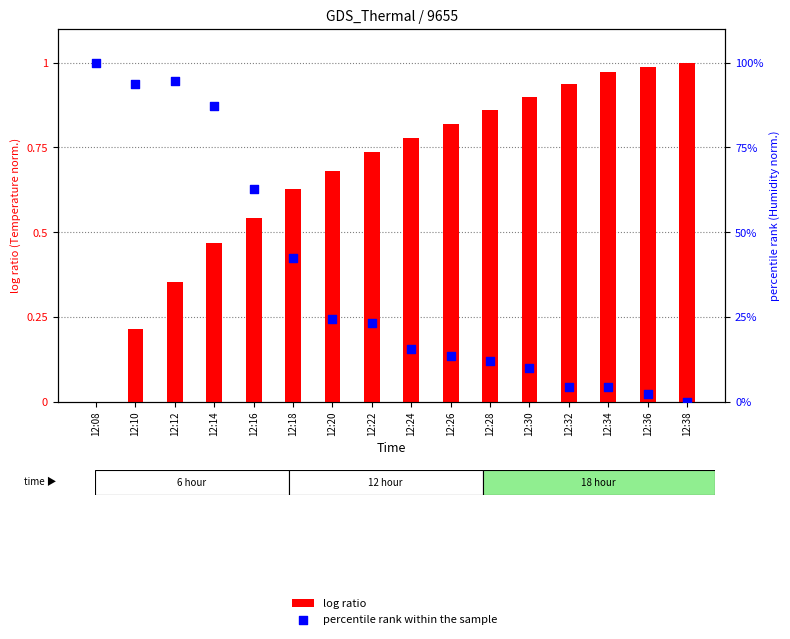

At how many categories does at least one series exceed 0?

16